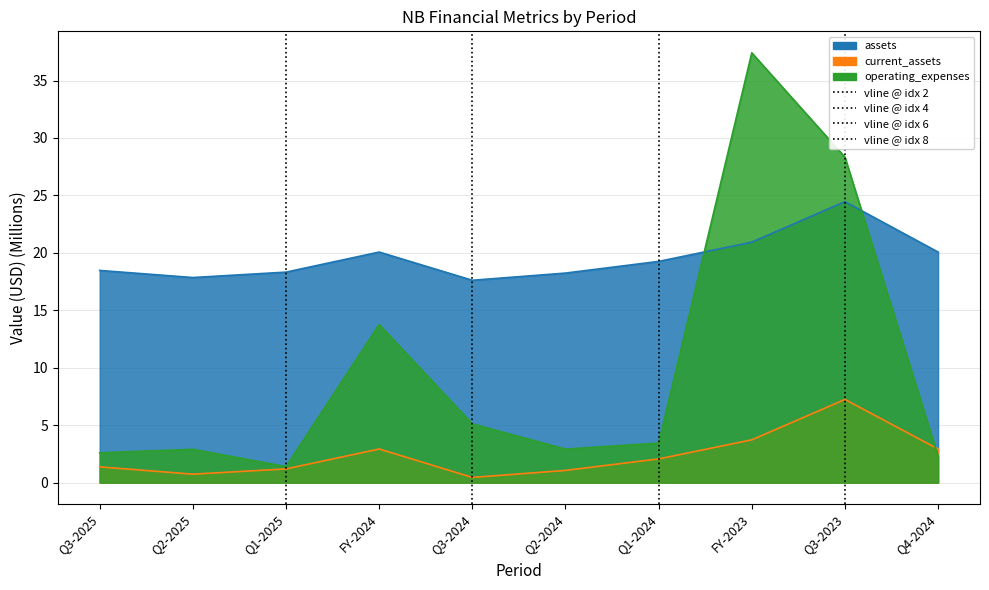

What is the difference between the operating_expenses values at Q2-2024 and FY-2023?

34.5